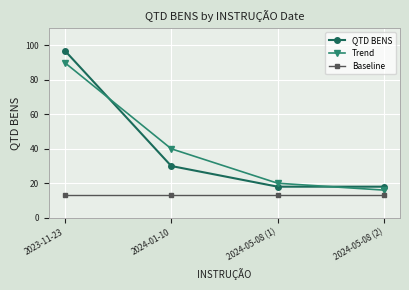

How many distinct data groups are displayed?

3